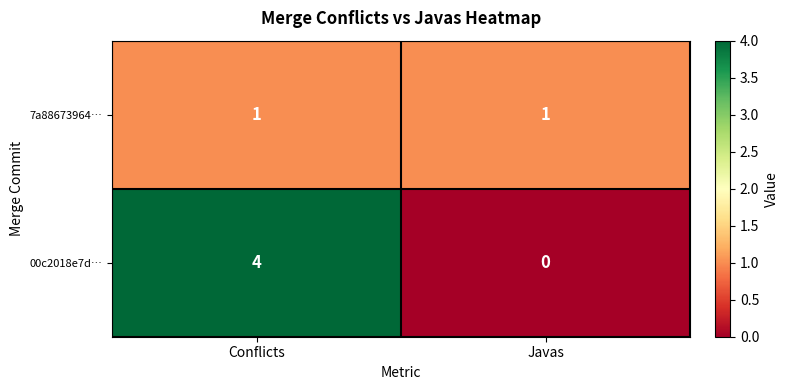

Which series has the largest total across all categories?

00c2018e7d…